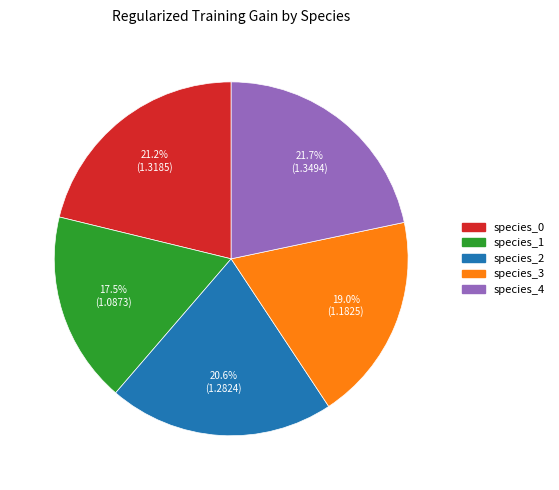

Is there any slice that represents more than half of the pie?

No